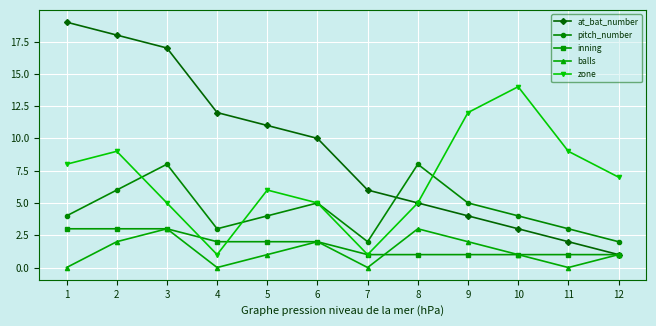

What is the minimum value for inning?

1